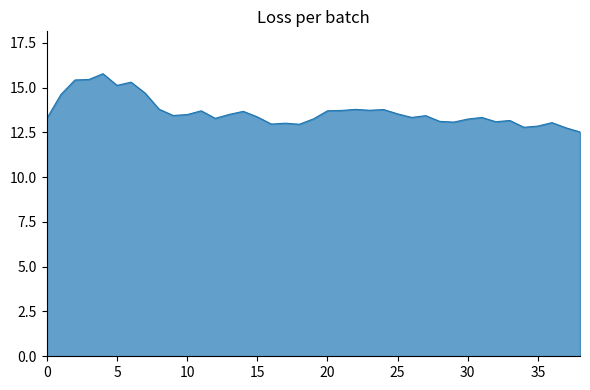

What is the minimum value shown in the chart?

12.5